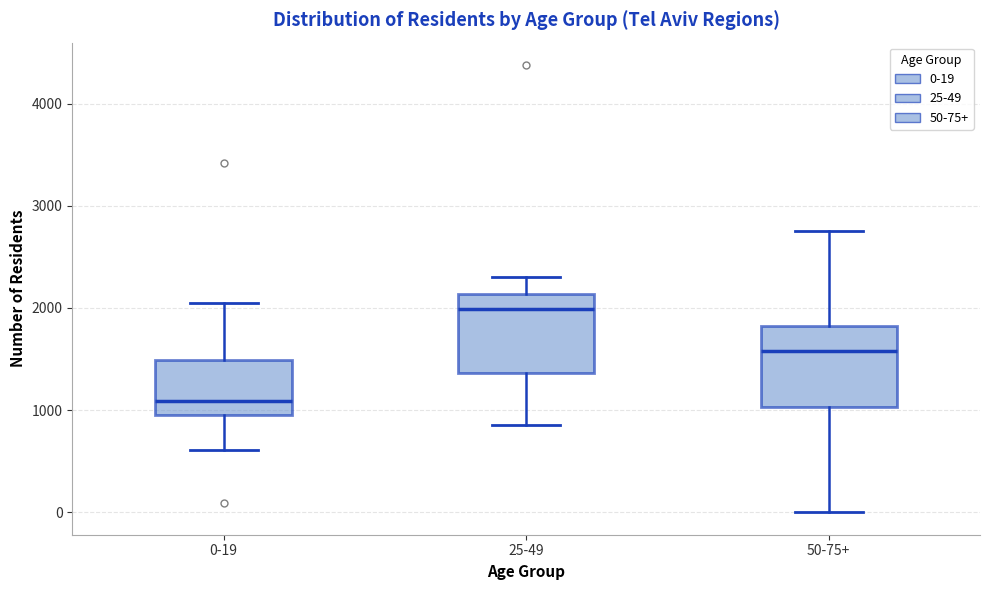

Reading left to right, read every box against the y-axis: the position of its median line, the range the box covers, and the ends of its whiskers. The values are not printed on the chart, so give them approximately, as read against the axis.

0-19: median 1100, box 1000 to 1500, whiskers 600 to 2100
25-49: median 2000, box 1400 to 2100, whiskers 900 to 2300
50-75+: median 1600, box 1000 to 1800, whiskers 0 to 2800